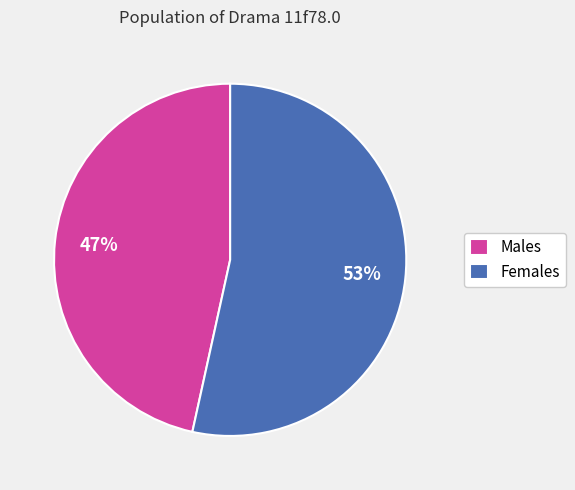

Does Males represent more than half of the total?

No